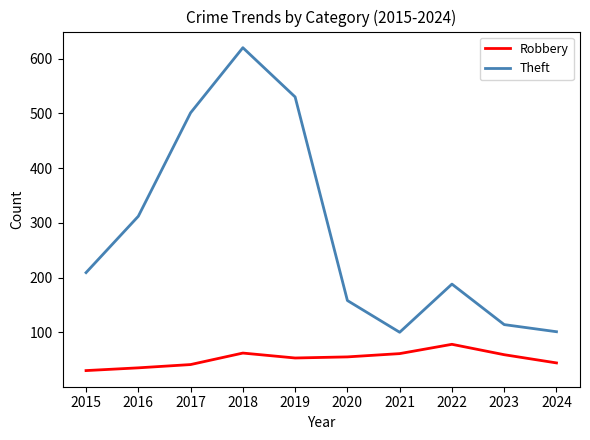

Count the number of data series in this chart.

2